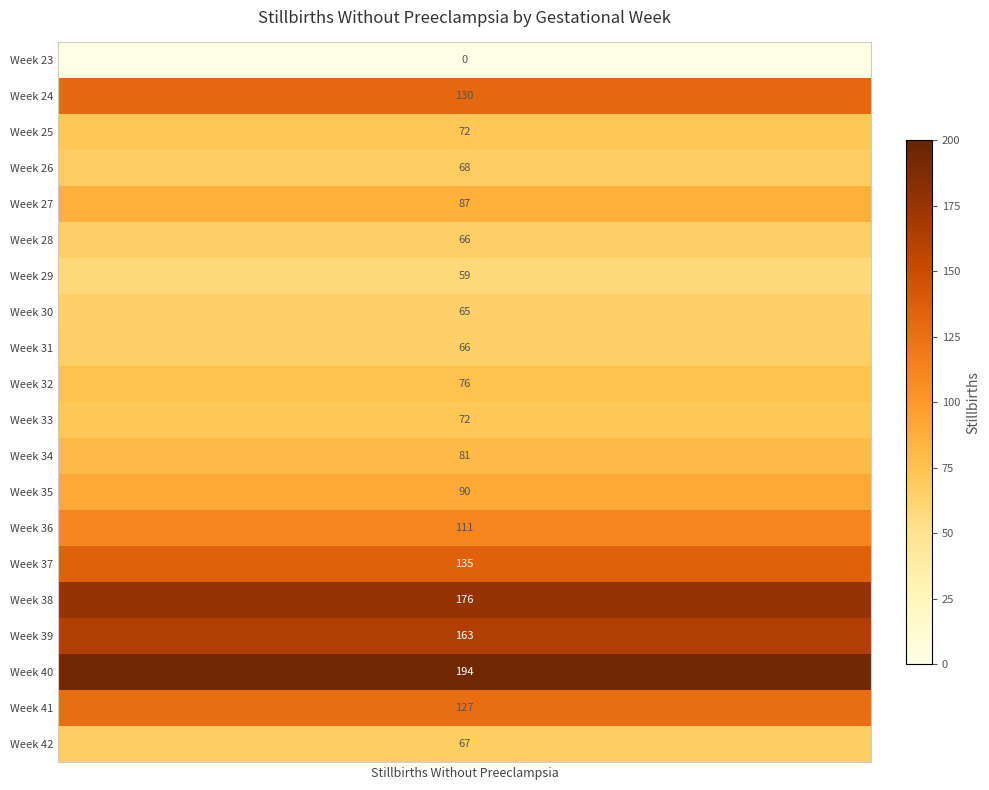

List the labels in order of value, smallest first.

0, 6, 7, 5, 8, 19, 3, 2, 10, 9, 11, 4, 12, 13, 18, 1, 14, 16, 15, 17